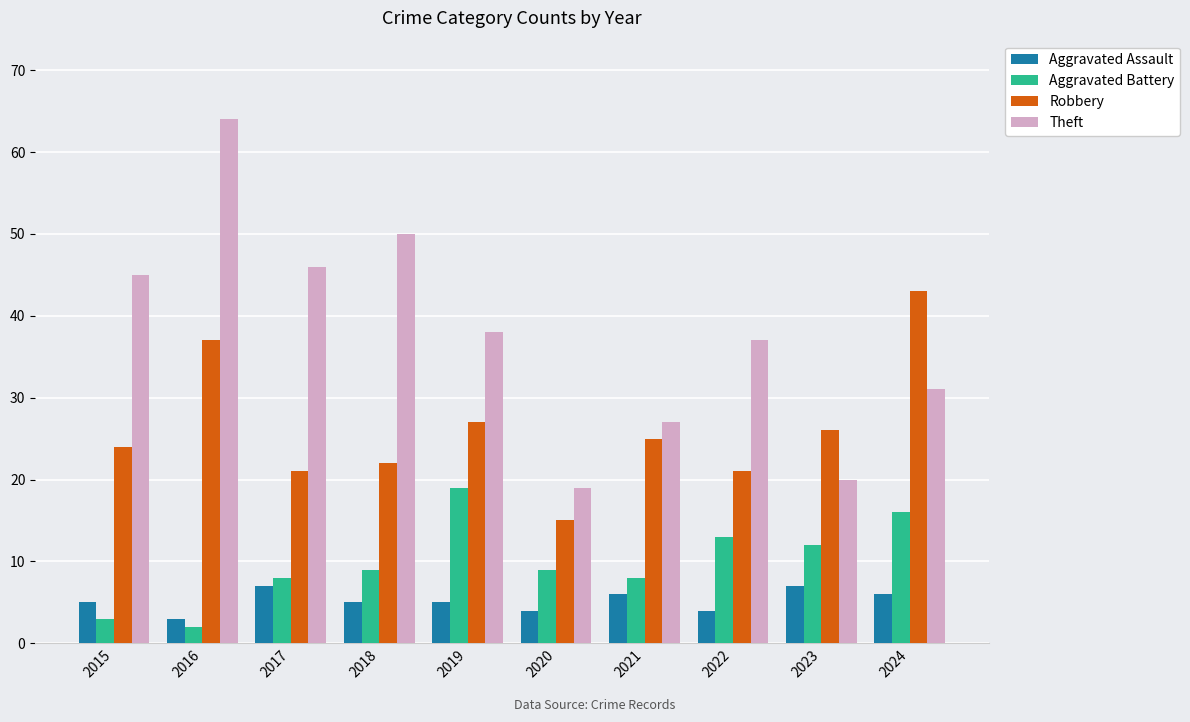

Reading left to right, transcribe all the data shown in this chart.

Aggravated Assault: 5	3	7	5	5	4	6	4	7	6
Aggravated Battery: 3	2	8	9	19	9	8	13	12	16
Robbery: 24	37	21	22	27	15	25	21	26	43
Theft: 45	64	46	50	38	19	27	37	20	31